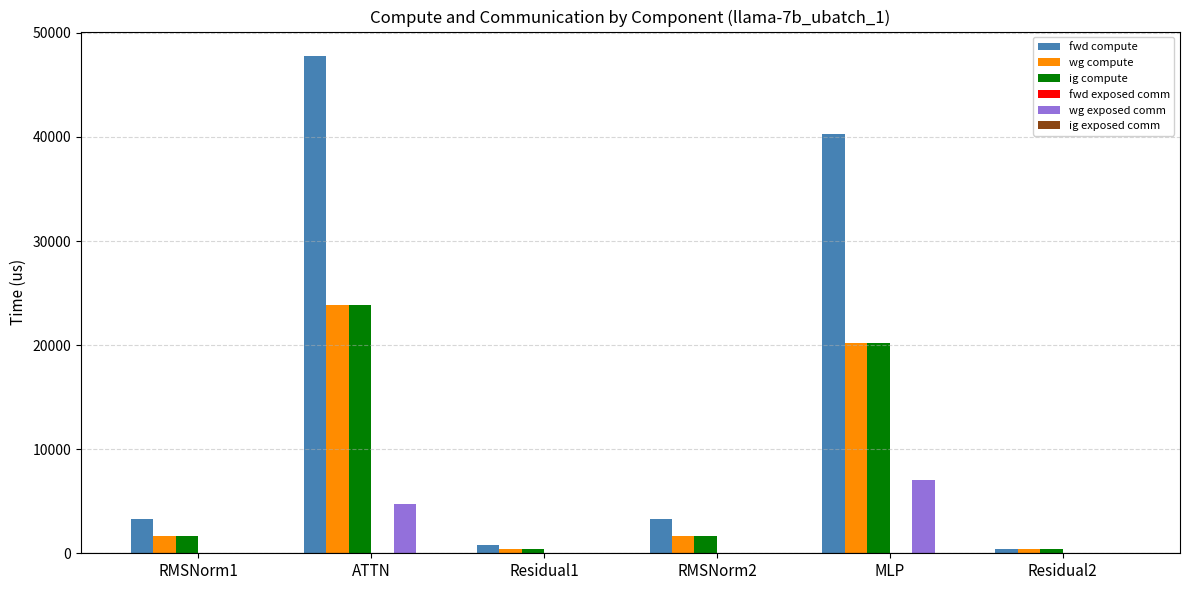

At which label is wg compute closest to 12140?

MLP